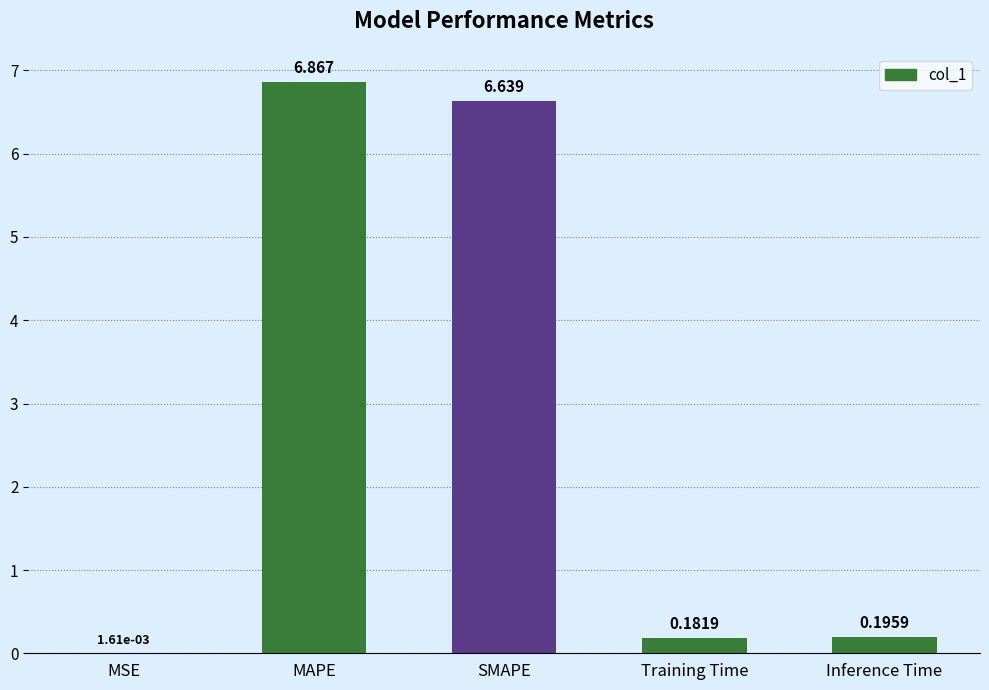

What is the change in value from SMAPE to Inference Time?

-6.4